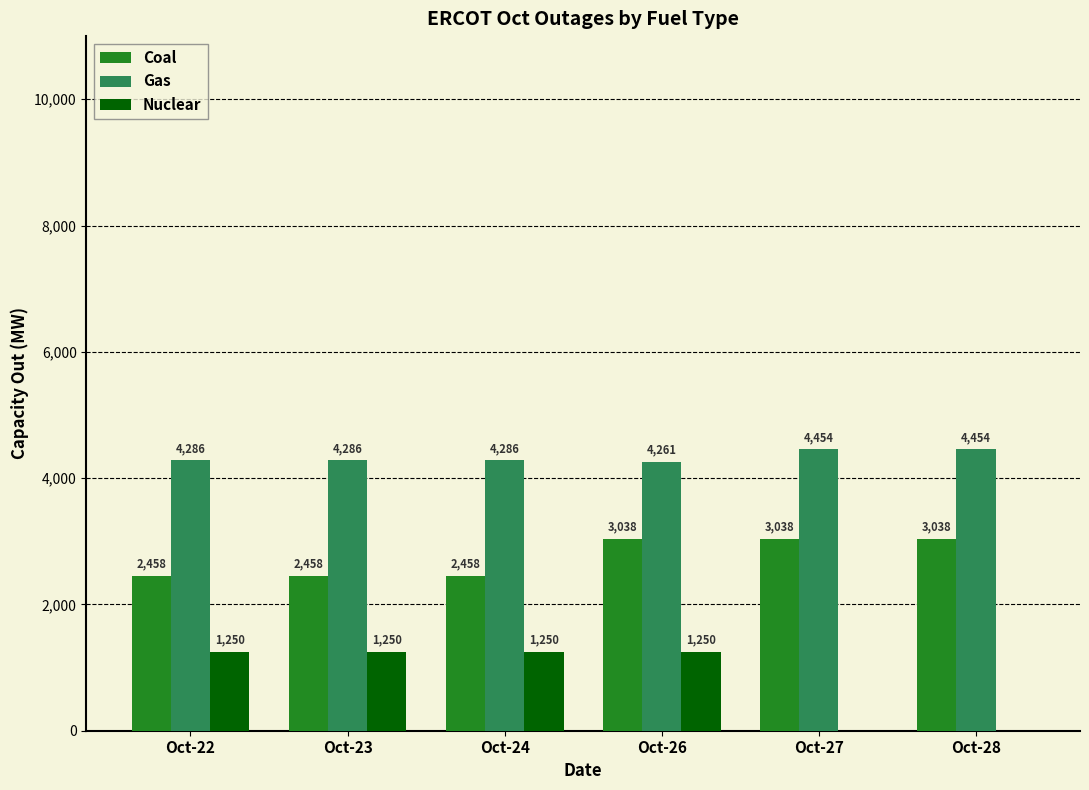

What is the total value across all series at Oct-22?

7994.8